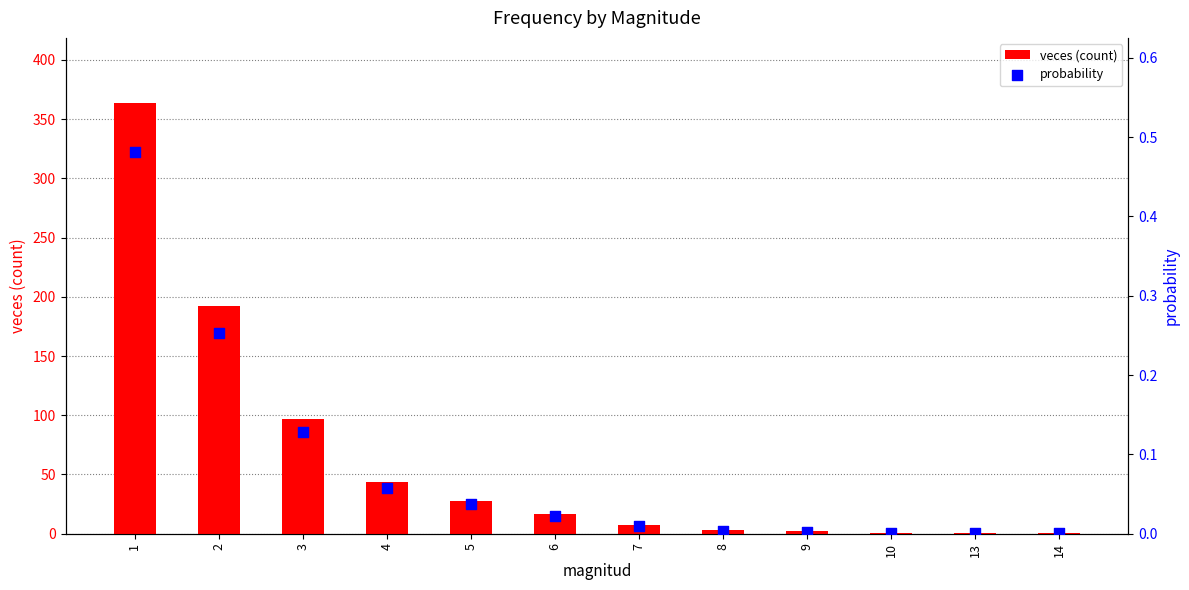

What is the total value across all series at 8?

3.0